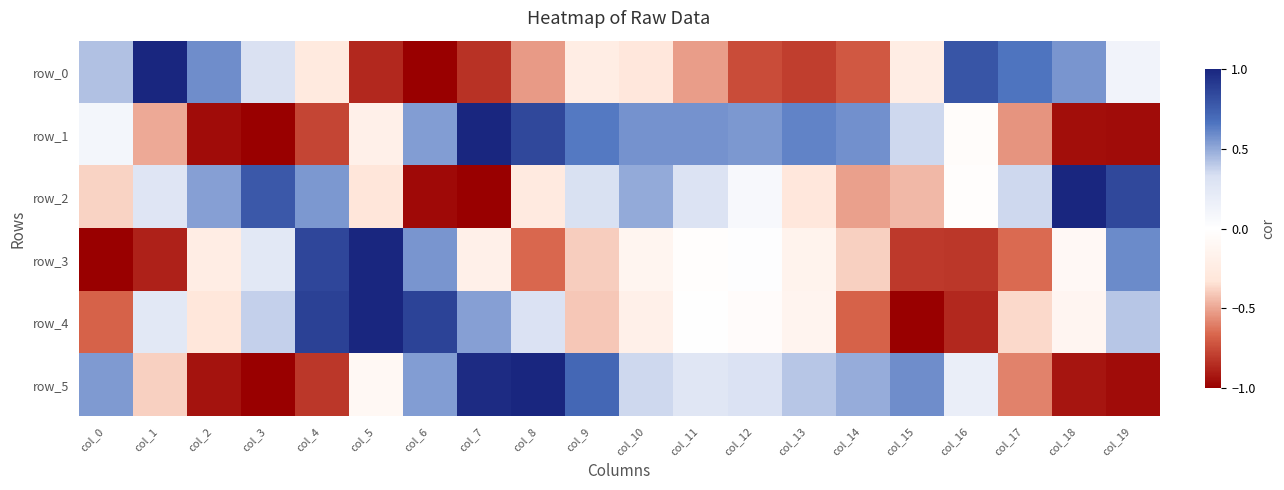

At col_18, list the series in order from largest to smallest.

row_2, row_0, row_3, row_4, row_5, row_1